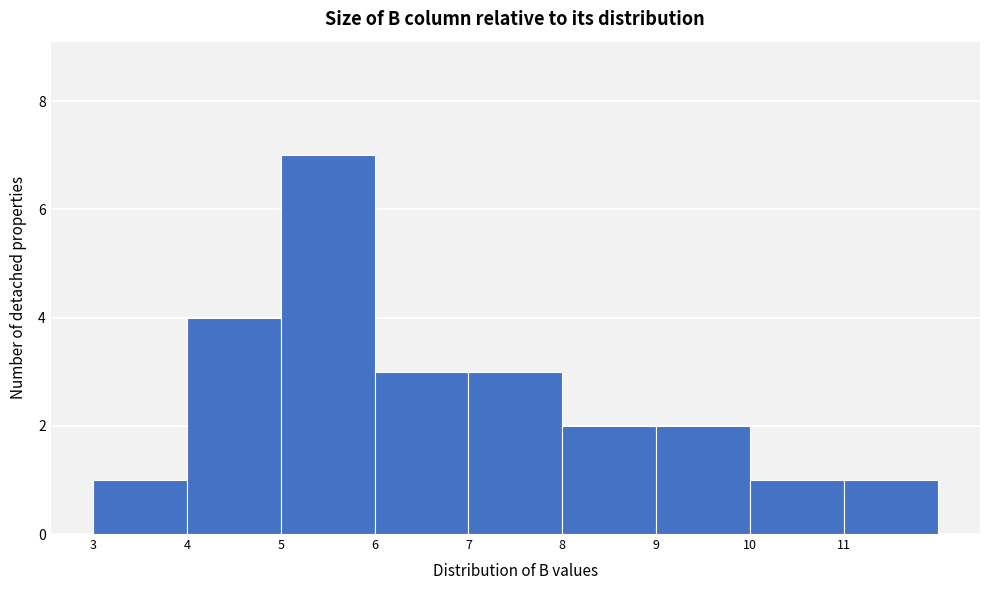

What is the height of the bar covering 3 to 4 on the x-axis? The values are not printed on the chart, so give them approximately, as read against the axis.

1